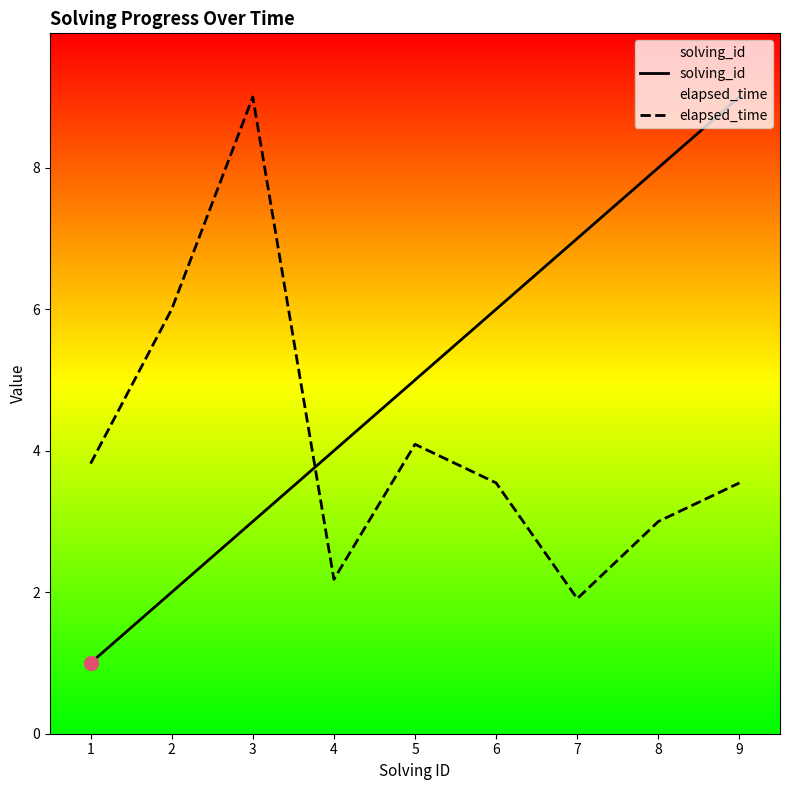

Is the value of elapsed_time at 5 greater than the value of solving_id at 5?

No